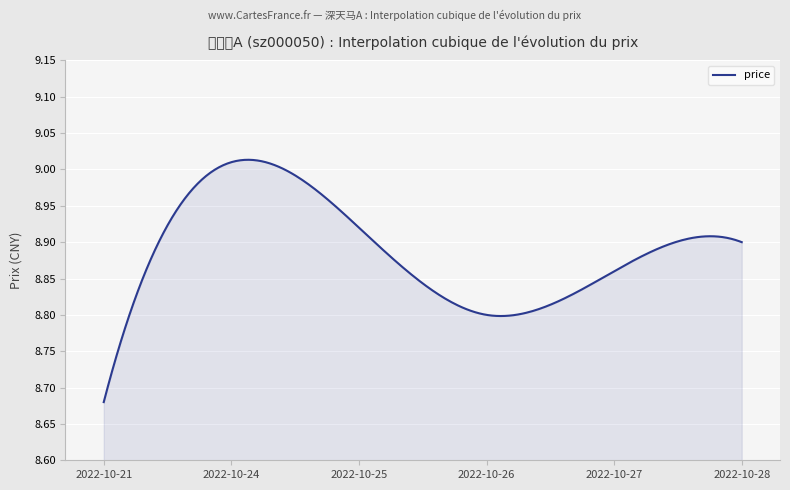

What is the sum of all values?

2666.4